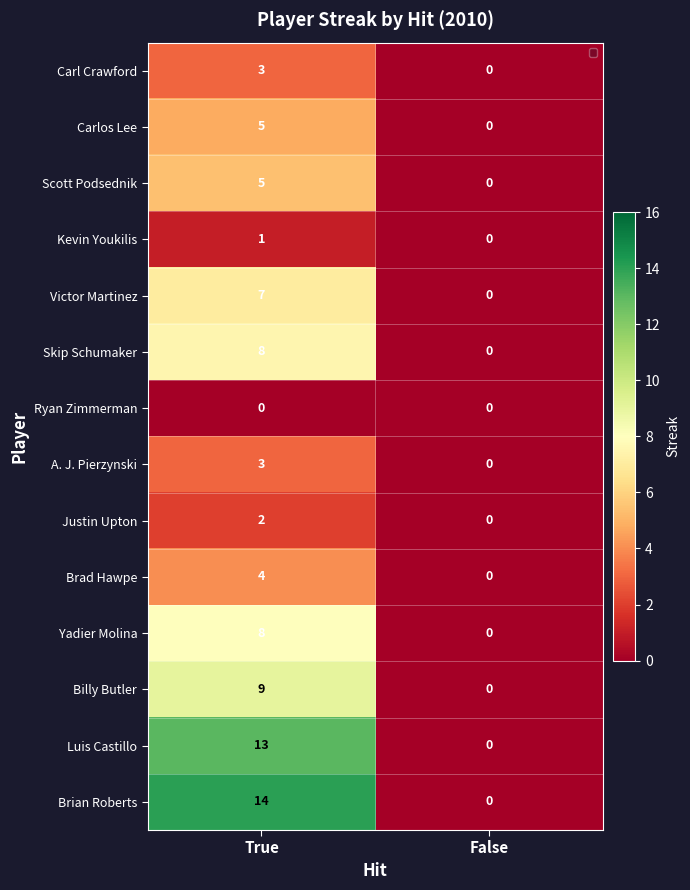

How many series are shown in this chart?

14